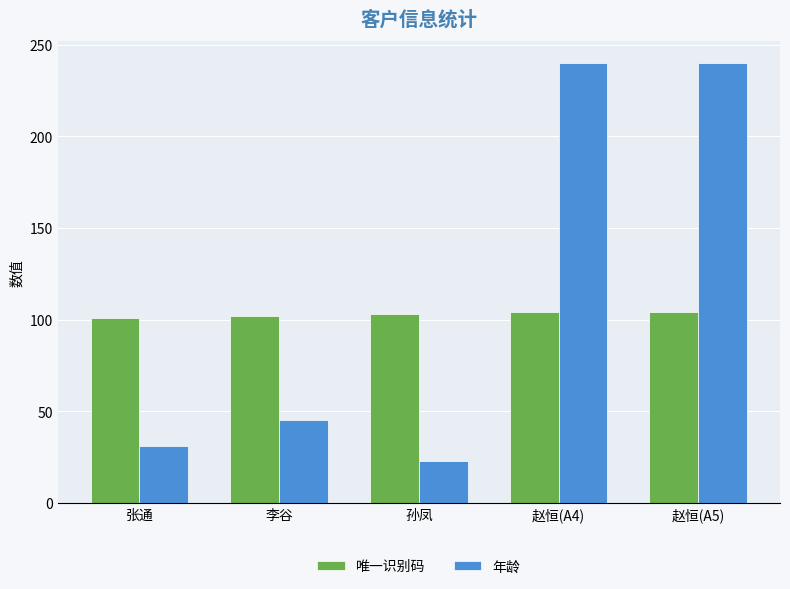

What position from the right is 孙凤?

3